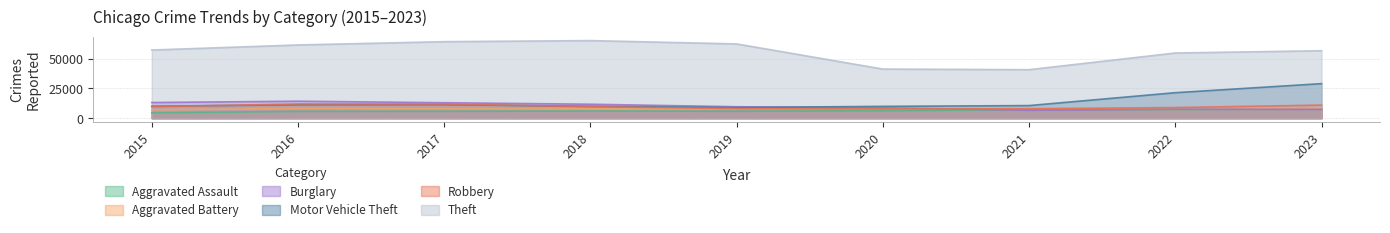

What is the spread (max minus min) of values at 2021?

34144